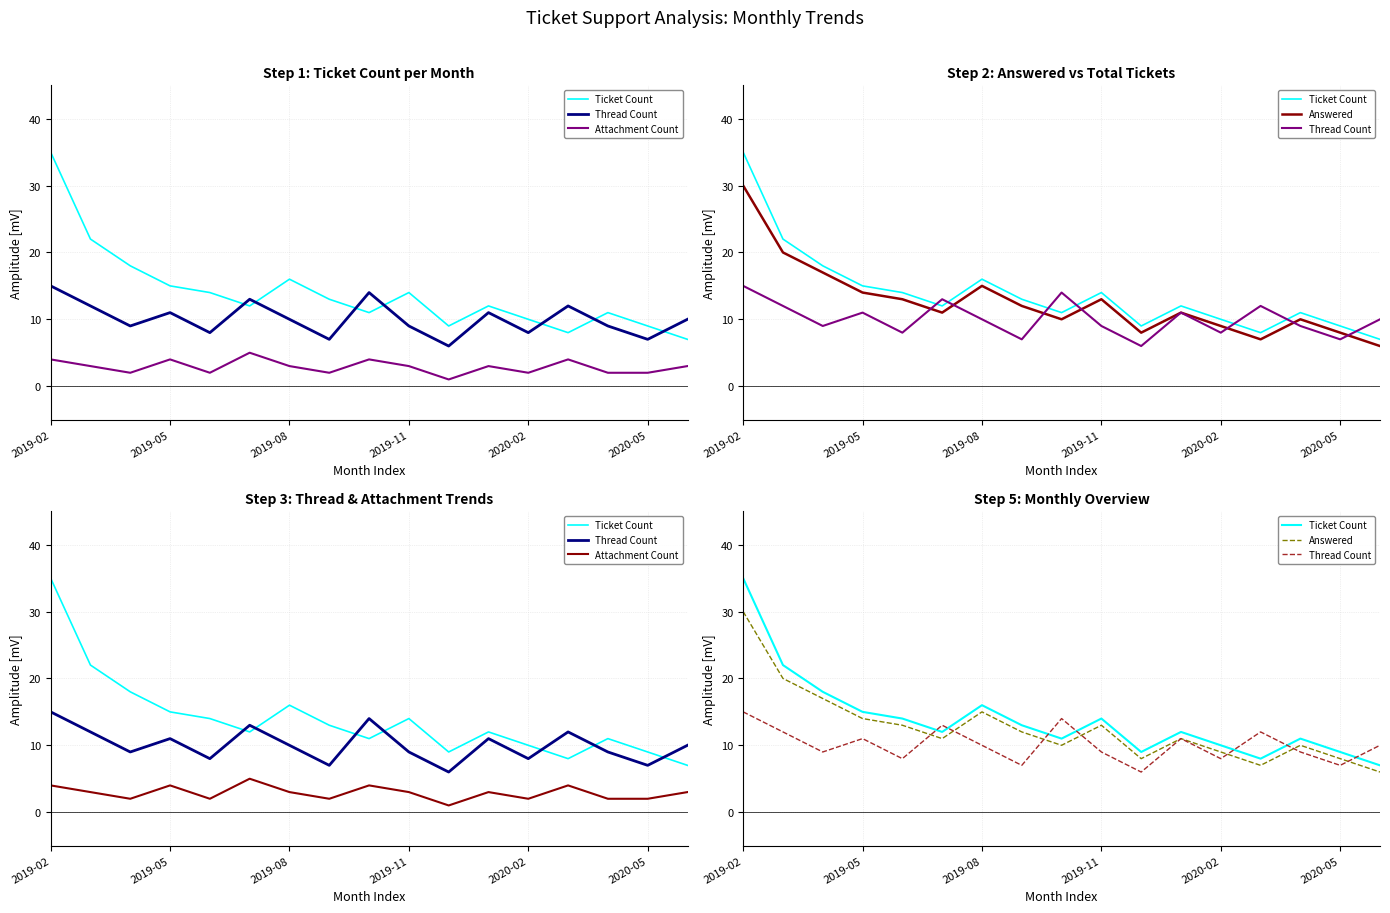

True or false: Attachment Count and Thread Count cross at least once.

False